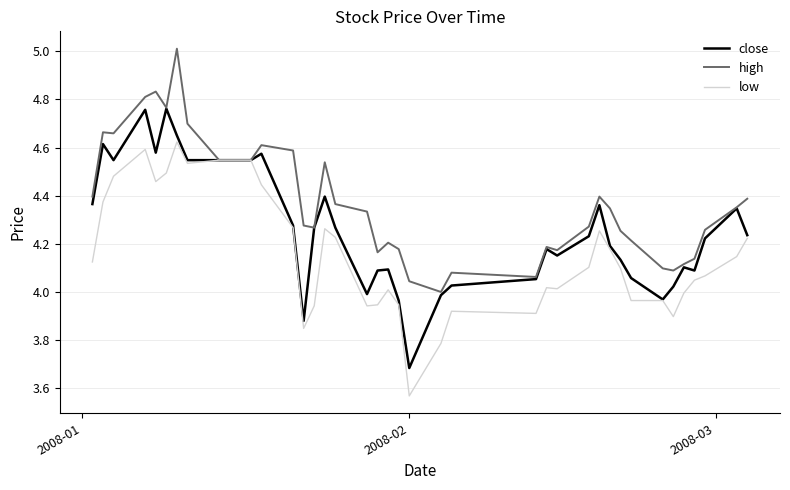

What is the greatest value displayed?

5.0